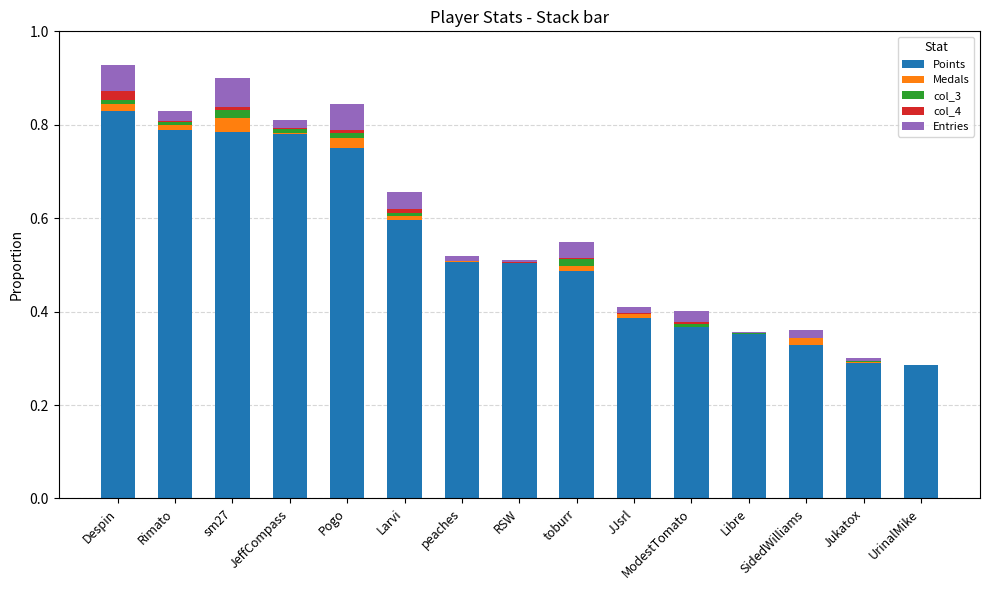

Is it true that Points equals 0.5 at RSW?

True